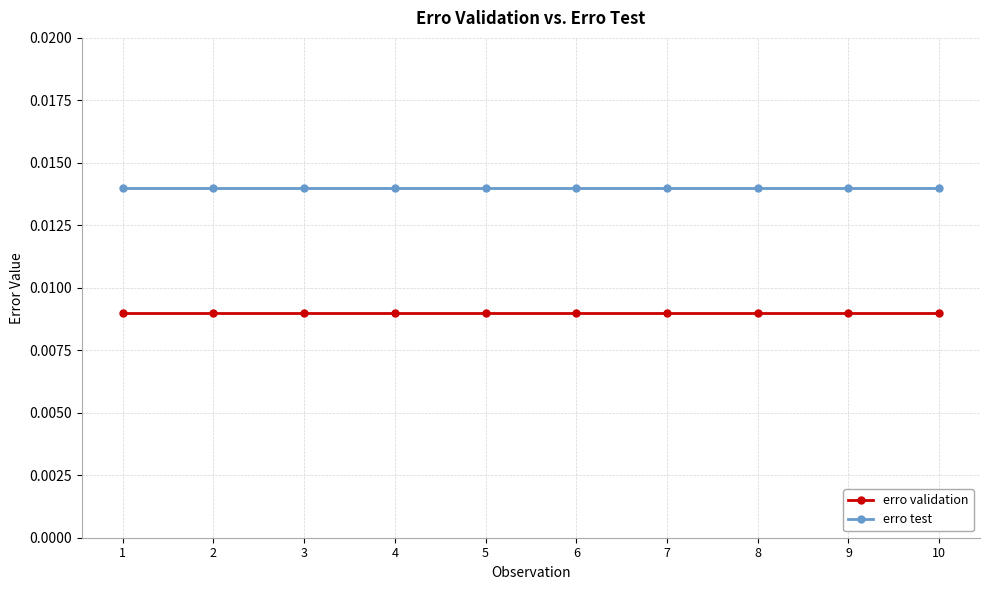

At how many categories does at least one series exceed 0?

10